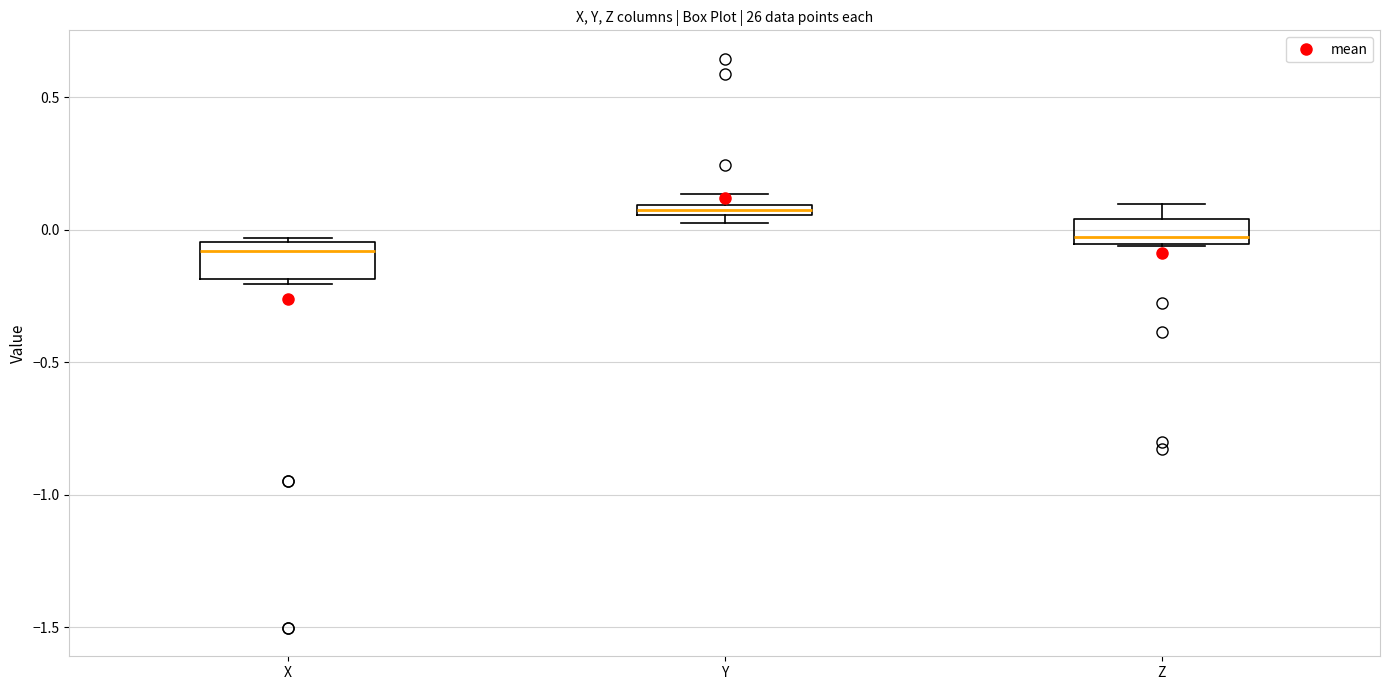

Where is the upper edge of the box for Y on the y-axis? The values are not printed on the chart, so give them approximately, as read against the axis.

0.10